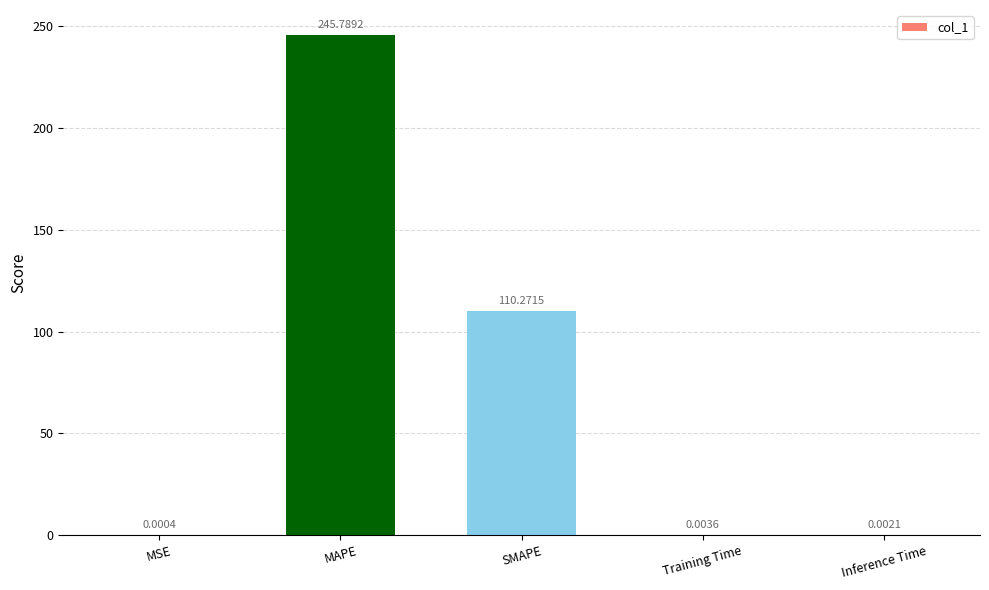

Where is the data nearest to the value 122?

SMAPE